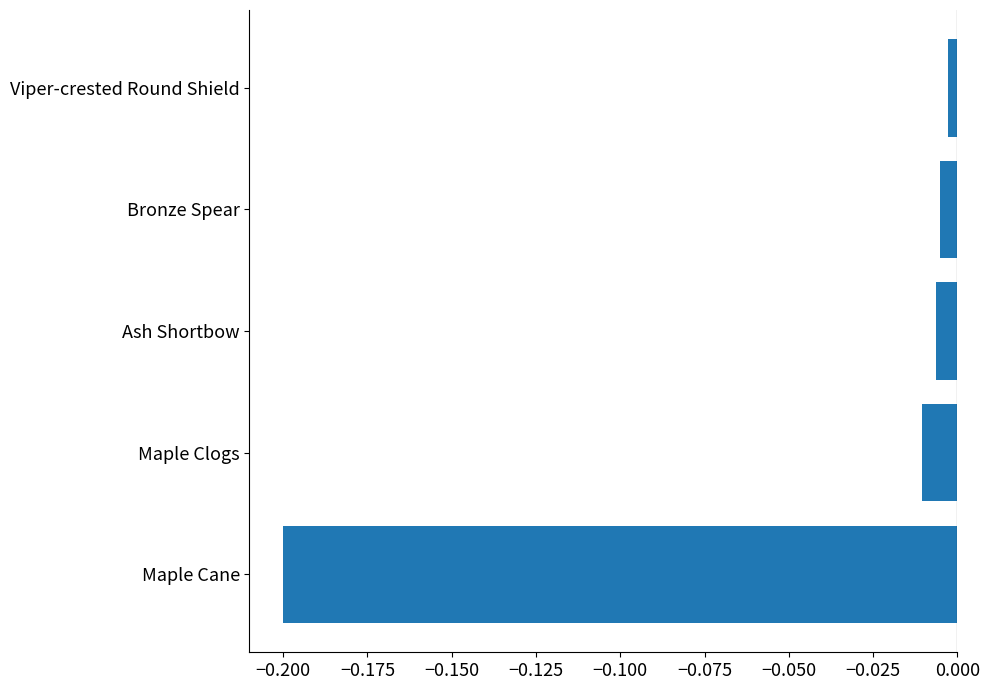

How many categories are shown in the chart?

5